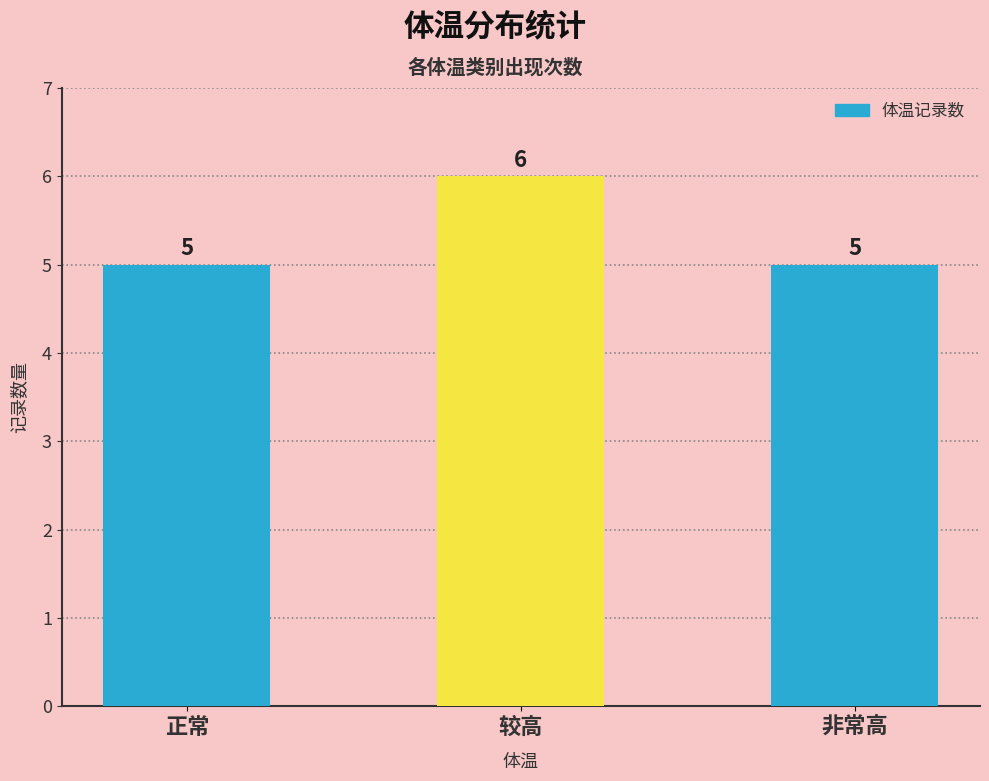

What is the value of the 3rd bar from the left?

5